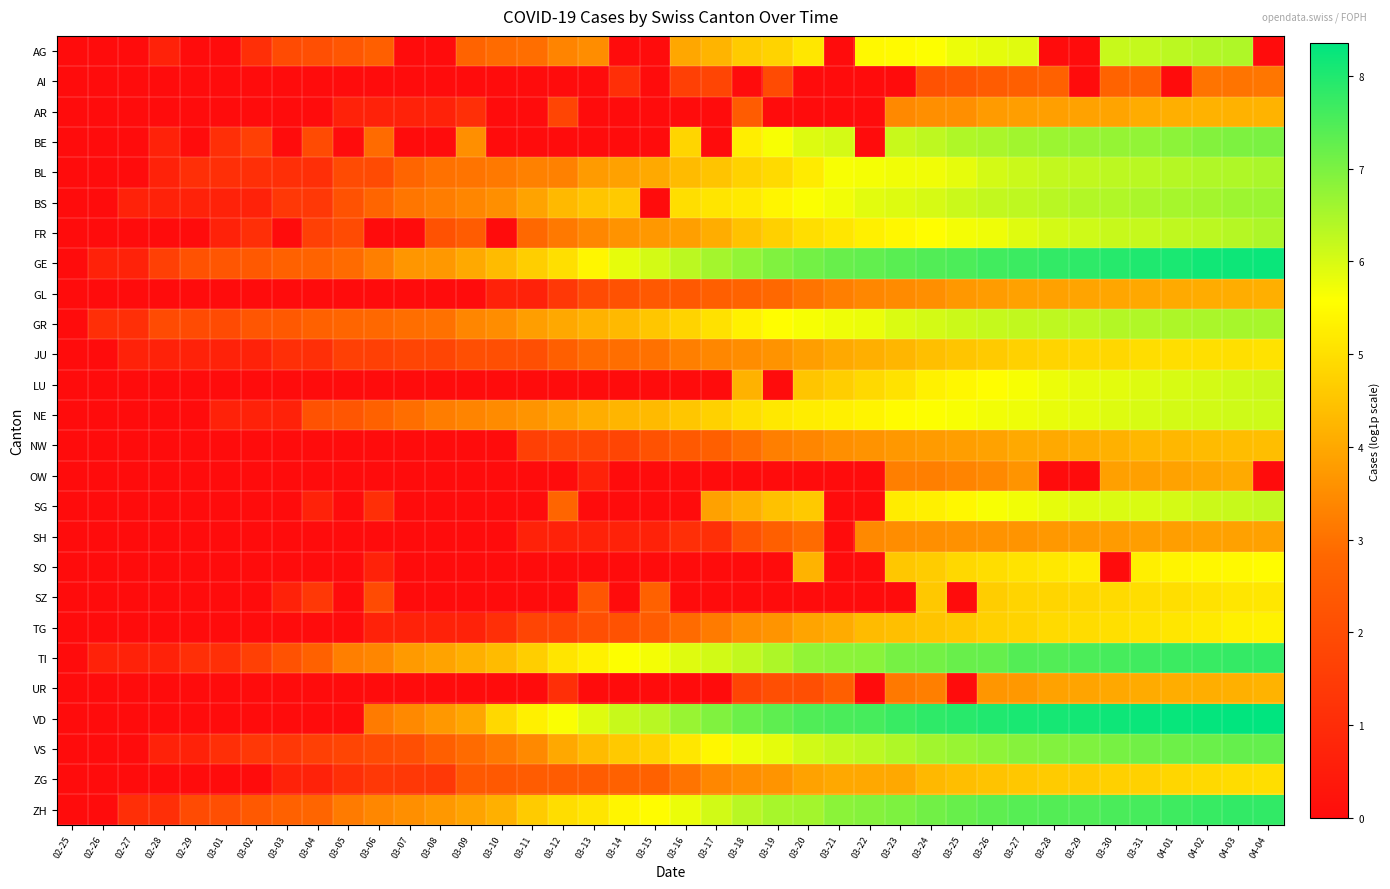

Reading left to right, list all the values displayed in this chart.

AG: 02-25=0.0	02-26=0.0	02-27=0.0	02-28=0.7	02-29=0.0	03-01=0.0	03-02=1.1	03-03=1.9	03-04=2.1	03-05=2.3	03-06=2.6	03-07=0.0	03-08=0.0	03-09=2.7	03-10=2.9	03-11=2.9	03-12=3.3	03-13=3.5	03-14=0.0	03-15=0.0	03-16=4.0	03-17=4.2	03-18=4.6	03-19=4.8	03-20=5.1	03-21=0.0	03-22=5.5	03-23=5.5	03-24=5.6	03-25=5.8	03-26=5.9	03-27=5.9	03-28=0.0	03-29=0.0	03-30=6.2	03-31=6.2	04-01=6.3	04-02=6.4	04-03=6.4	04-04=0.0
AI: 02-25=0.0	02-26=0.0	02-27=0.0	02-28=0.0	02-29=0.0	03-01=0.0	03-02=0.0	03-03=0.0	03-04=0.0	03-05=0.0	03-06=0.0	03-07=0.0	03-08=0.0	03-09=0.0	03-10=0.0	03-11=0.0	03-12=0.0	03-13=0.0	03-14=1.1	03-15=0.0	03-16=1.6	03-17=1.8	03-18=0.0	03-19=1.9	03-20=0.0	03-21=0.0	03-22=0.0	03-23=0.0	03-24=2.2	03-25=2.3	03-26=2.5	03-27=2.6	03-28=2.6	03-29=0.0	03-30=2.7	03-31=2.7	04-01=0.0	04-02=3.0	04-03=3.0	04-04=3.1
AR: 02-25=0.0	02-26=0.0	02-27=0.0	02-28=0.0	02-29=0.0	03-01=0.0	03-02=0.0	03-03=0.0	03-04=0.0	03-05=0.7	03-06=0.7	03-07=0.7	03-08=0.7	03-09=1.1	03-10=0.0	03-11=0.0	03-12=1.8	03-13=0.0	03-14=0.0	03-15=0.0	03-16=0.0	03-17=0.0	03-18=2.5	03-19=0.0	03-20=0.0	03-21=0.0	03-22=0.0	03-23=3.4	03-24=3.5	03-25=3.6	03-26=3.8	03-27=3.8	03-28=3.8	03-29=3.9	03-30=3.9	03-31=4.1	04-01=4.1	04-02=4.2	04-03=4.2	04-04=4.2
BE: 02-25=0.0	02-26=0.0	02-27=0.0	02-28=0.7	02-29=0.0	03-01=1.1	03-02=1.6	03-03=0.0	03-04=1.9	03-05=0.0	03-06=2.9	03-07=0.0	03-08=0.0	03-09=3.6	03-10=0.0	03-11=0.0	03-12=0.0	03-13=0.0	03-14=0.0	03-15=0.0	03-16=4.8	03-17=0.0	03-18=5.3	03-19=5.6	03-20=5.9	03-21=6.0	03-22=0.0	03-23=6.2	03-24=6.3	03-25=6.4	03-26=6.5	03-27=6.6	03-28=6.6	03-29=6.7	03-30=6.7	03-31=6.8	04-01=6.8	04-02=6.9	04-03=7.0	04-04=7.0
BL: 02-25=0.0	02-26=0.0	02-27=0.0	02-28=0.7	02-29=1.1	03-01=1.1	03-02=1.1	03-03=1.1	03-04=1.1	03-05=1.9	03-06=1.9	03-07=2.8	03-08=3.0	03-09=3.0	03-10=3.1	03-11=3.3	03-12=3.3	03-13=3.8	03-14=3.9	03-15=4.0	03-16=4.3	03-17=4.5	03-18=4.8	03-19=4.9	03-20=5.2	03-21=5.6	03-22=5.7	03-23=5.7	03-24=5.7	03-25=5.8	03-26=6.0	03-27=6.1	03-28=6.2	03-29=6.2	03-30=6.3	03-31=6.3	04-01=6.4	04-02=6.4	04-03=6.4	04-04=6.5
BS: 02-25=0.0	02-26=0.0	02-27=0.7	02-28=0.7	02-29=0.7	03-01=0.7	03-02=0.7	03-03=1.4	03-04=1.4	03-05=2.2	03-06=2.8	03-07=3.1	03-08=3.2	03-09=3.4	03-10=3.5	03-11=3.9	03-12=4.3	03-13=4.5	03-14=4.6	03-15=0.0	03-16=5.0	03-17=5.1	03-18=5.2	03-19=5.4	03-20=5.6	03-21=5.7	03-22=5.9	03-23=5.9	03-24=6.0	03-25=6.1	03-26=6.2	03-27=6.3	03-28=6.3	03-29=6.4	03-30=6.4	03-31=6.5	04-01=6.5	04-02=6.6	04-03=6.6	04-04=6.6
FR: 02-25=0.0	02-26=0.0	02-27=0.0	02-28=0.0	02-29=0.0	03-01=0.7	03-02=1.1	03-03=0.0	03-04=1.6	03-05=1.9	03-06=0.0	03-07=0.0	03-08=2.2	03-09=2.5	03-10=0.0	03-11=2.8	03-12=3.1	03-13=3.4	03-14=3.6	03-15=3.7	03-16=3.8	03-17=4.1	03-18=4.5	03-19=4.7	03-20=5.0	03-21=5.1	03-22=5.3	03-23=5.4	03-24=5.5	03-25=5.7	03-26=5.7	03-27=5.9	03-28=6.0	03-29=6.1	03-30=6.2	03-31=6.2	04-01=6.3	04-02=6.3	04-03=6.4	04-04=6.5
GE: 02-25=0.0	02-26=0.7	02-27=0.7	02-28=1.6	02-29=2.2	03-01=2.3	03-02=2.4	03-03=2.6	03-04=2.7	03-05=2.9	03-06=3.3	03-07=3.7	03-08=3.7	03-09=4.0	03-10=4.3	03-11=4.7	03-12=5.0	03-13=5.4	03-14=5.8	03-15=6.1	03-16=6.3	03-17=6.5	03-18=6.7	03-19=6.9	03-20=7.1	03-21=7.2	03-22=7.3	03-23=7.4	03-24=7.4	03-25=7.5	03-26=7.6	03-27=7.7	03-28=7.8	03-29=7.8	03-30=7.9	03-31=8.0	04-01=8.1	04-02=8.1	04-03=8.2	04-04=8.2
GL: 02-25=0.0	02-26=0.0	02-27=0.0	02-28=0.0	02-29=0.0	03-01=0.0	03-02=0.0	03-03=0.0	03-04=0.0	03-05=0.0	03-06=0.0	03-07=0.0	03-08=0.0	03-09=0.0	03-10=0.7	03-11=0.7	03-12=1.4	03-13=1.9	03-14=2.2	03-15=2.4	03-16=2.4	03-17=2.6	03-18=2.7	03-19=2.8	03-20=3.0	03-21=3.3	03-22=3.4	03-23=3.5	03-24=3.5	03-25=3.7	03-26=3.8	03-27=3.9	03-28=3.9	03-29=3.9	03-30=4.0	03-31=4.0	04-01=4.0	04-02=4.1	04-03=4.1	04-04=4.1
GR: 02-25=0.0	02-26=1.1	02-27=1.1	02-28=1.9	02-29=1.9	03-01=1.9	03-02=2.3	03-03=2.4	03-04=2.6	03-05=2.8	03-06=2.8	03-07=2.9	03-08=3.0	03-09=3.4	03-10=3.5	03-11=3.8	03-12=4.0	03-13=4.2	03-14=4.3	03-15=4.5	03-16=4.8	03-17=5.0	03-18=5.3	03-19=5.5	03-20=5.6	03-21=5.7	03-22=5.8	03-23=6.0	03-24=6.0	03-25=6.1	03-26=6.2	03-27=6.2	03-28=6.3	03-29=6.3	03-30=6.4	03-31=6.4	04-01=6.5	04-02=6.5	04-03=6.5	04-04=6.5
JU: 02-25=0.0	02-26=0.0	02-27=0.7	02-28=0.7	02-29=0.7	03-01=0.7	03-02=0.7	03-03=1.1	03-04=1.1	03-05=1.6	03-06=1.6	03-07=1.8	03-08=1.8	03-09=2.1	03-10=2.1	03-11=2.1	03-12=2.6	03-13=2.9	03-14=2.9	03-15=3.0	03-16=3.3	03-17=3.4	03-18=3.5	03-19=3.6	03-20=3.8	03-21=4.0	03-22=4.1	03-23=4.2	03-24=4.4	03-25=4.5	03-26=4.6	03-27=4.7	03-28=4.8	03-29=4.9	03-30=4.9	03-31=4.9	04-01=5.0	04-02=5.0	04-03=5.0	04-04=5.0
LU: 02-25=0.0	02-26=0.0	02-27=0.0	02-28=0.0	02-29=0.0	03-01=0.0	03-02=0.0	03-03=0.0	03-04=0.0	03-05=0.0	03-06=0.0	03-07=0.0	03-08=0.0	03-09=0.0	03-10=0.0	03-11=0.0	03-12=0.0	03-13=0.0	03-14=0.0	03-15=0.0	03-16=0.0	03-17=0.0	03-18=4.2	03-19=0.0	03-20=4.5	03-21=4.7	03-22=4.9	03-23=5.1	03-24=5.3	03-25=5.4	03-26=5.5	03-27=5.7	03-28=5.8	03-29=5.8	03-30=5.9	03-31=5.9	04-01=6.0	04-02=6.0	04-03=6.1	04-04=6.2
NE: 02-25=0.0	02-26=0.0	02-27=0.0	02-28=0.0	02-29=0.0	03-01=0.7	03-02=0.7	03-03=0.7	03-04=2.2	03-05=2.3	03-06=2.6	03-07=2.9	03-08=3.2	03-09=3.3	03-10=3.5	03-11=3.6	03-12=3.9	03-13=4.1	03-14=4.2	03-15=4.3	03-16=4.5	03-17=4.7	03-18=5.0	03-19=5.2	03-20=5.2	03-21=5.3	03-22=5.4	03-23=5.5	03-24=5.6	03-25=5.6	03-26=5.7	03-27=5.8	03-28=5.8	03-29=5.8	03-30=5.9	03-31=6.0	04-01=6.0	04-02=6.1	04-03=6.1	04-04=6.1
NW: 02-25=0.0	02-26=0.0	02-27=0.0	02-28=0.0	02-29=0.0	03-01=0.0	03-02=0.0	03-03=0.0	03-04=0.0	03-05=0.0	03-06=0.0	03-07=0.0	03-08=0.0	03-09=0.0	03-10=0.0	03-11=1.6	03-12=1.8	03-13=1.8	03-14=1.8	03-15=2.2	03-16=2.4	03-17=2.6	03-18=2.9	03-19=3.3	03-20=3.4	03-21=3.5	03-22=3.6	03-23=3.7	03-24=3.8	03-25=3.8	03-26=3.9	03-27=4.0	03-28=4.0	03-29=4.1	03-30=4.2	03-31=4.3	04-01=4.3	04-02=4.3	04-03=4.4	04-04=4.4
OW: 02-25=0.0	02-26=0.0	02-27=0.0	02-28=0.0	02-29=0.0	03-01=0.0	03-02=0.0	03-03=0.0	03-04=0.0	03-05=0.0	03-06=0.0	03-07=0.0	03-08=0.0	03-09=0.0	03-10=0.0	03-11=0.0	03-12=0.0	03-13=0.7	03-14=0.0	03-15=0.0	03-16=0.0	03-17=0.0	03-18=0.0	03-19=0.0	03-20=0.0	03-21=0.0	03-22=0.0	03-23=3.3	03-24=3.3	03-25=3.3	03-26=3.4	03-27=3.6	03-28=0.0	03-29=0.0	03-30=3.9	03-31=3.9	04-01=3.9	04-02=4.0	04-03=4.0	04-04=0.0
SG: 02-25=0.0	02-26=0.0	02-27=0.0	02-28=0.0	02-29=0.0	03-01=0.0	03-02=0.0	03-03=0.0	03-04=0.7	03-05=0.0	03-06=1.1	03-07=0.0	03-08=0.0	03-09=0.0	03-10=0.0	03-11=0.0	03-12=2.8	03-13=0.0	03-14=0.0	03-15=0.0	03-16=0.0	03-17=3.9	03-18=4.1	03-19=4.5	03-20=4.6	03-21=0.0	03-22=0.0	03-23=5.2	03-24=5.3	03-25=5.4	03-26=5.6	03-27=5.7	03-28=5.8	03-29=5.9	03-30=6.0	03-31=6.0	04-01=6.0	04-02=6.1	04-03=6.2	04-04=6.2
SH: 02-25=0.0	02-26=0.0	02-27=0.0	02-28=0.0	02-29=0.0	03-01=0.0	03-02=0.0	03-03=0.0	03-04=0.0	03-05=0.0	03-06=0.0	03-07=0.0	03-08=0.0	03-09=0.0	03-10=0.0	03-11=0.7	03-12=0.7	03-13=0.7	03-14=0.7	03-15=0.7	03-16=1.1	03-17=1.1	03-18=2.2	03-19=2.6	03-20=2.9	03-21=0.0	03-22=3.4	03-23=3.5	03-24=3.6	03-25=3.6	03-26=3.6	03-27=3.6	03-28=3.7	03-29=3.7	03-30=3.8	03-31=3.8	04-01=3.8	04-02=3.9	04-03=3.9	04-04=3.9
SO: 02-25=0.0	02-26=0.0	02-27=0.0	02-28=0.0	02-29=0.0	03-01=0.0	03-02=0.0	03-03=0.0	03-04=0.0	03-05=0.0	03-06=0.7	03-07=0.0	03-08=0.0	03-09=0.0	03-10=0.0	03-11=0.0	03-12=0.0	03-13=0.0	03-14=0.0	03-15=0.0	03-16=0.0	03-17=0.0	03-18=0.0	03-19=0.0	03-20=4.2	03-21=0.0	03-22=0.0	03-23=4.6	03-24=4.7	03-25=4.9	03-26=5.0	03-27=5.1	03-28=5.2	03-29=5.3	03-30=0.0	03-31=5.3	04-01=5.4	04-02=5.4	04-03=5.5	04-04=5.5
SZ: 02-25=0.0	02-26=0.0	02-27=0.0	02-28=0.0	02-29=0.0	03-01=0.0	03-02=0.0	03-03=0.7	03-04=1.4	03-05=0.0	03-06=1.9	03-07=0.0	03-08=0.0	03-09=0.0	03-10=0.0	03-11=0.0	03-12=0.0	03-13=2.3	03-14=0.0	03-15=2.6	03-16=0.0	03-17=0.0	03-18=0.0	03-19=0.0	03-20=0.0	03-21=0.0	03-22=0.0	03-23=0.0	03-24=4.6	03-25=0.0	03-26=4.7	03-27=4.8	03-28=4.8	03-29=4.9	03-30=4.9	03-31=4.9	04-01=5.0	04-02=5.0	04-03=5.1	04-04=5.1
TG: 02-25=0.0	02-26=0.0	02-27=0.0	02-28=0.0	02-29=0.0	03-01=0.0	03-02=0.0	03-03=0.0	03-04=0.0	03-05=0.0	03-06=0.7	03-07=0.7	03-08=0.7	03-09=0.7	03-10=1.1	03-11=1.8	03-12=1.8	03-13=2.1	03-14=2.2	03-15=2.5	03-16=2.9	03-17=3.2	03-18=3.5	03-19=3.6	03-20=3.9	03-21=4.1	03-22=4.3	03-23=4.4	03-24=4.5	03-25=4.6	03-26=4.7	03-27=4.8	03-28=4.9	03-29=4.9	03-30=5.0	03-31=5.0	04-01=5.1	04-02=5.2	04-03=5.3	04-04=5.3
TI: 02-25=0.0	02-26=0.7	02-27=0.7	02-28=0.7	02-29=1.1	03-01=1.1	03-02=1.6	03-03=2.2	03-04=2.6	03-05=3.3	03-06=3.4	03-07=3.7	03-08=3.9	03-09=4.1	03-10=4.3	03-11=4.7	03-12=5.1	03-13=5.3	03-14=5.6	03-15=5.7	03-16=5.9	03-17=6.1	03-18=6.2	03-19=6.5	03-20=6.7	03-21=6.8	03-22=6.9	03-23=7.1	03-24=7.1	03-25=7.2	03-26=7.2	03-27=7.4	03-28=7.5	03-29=7.5	03-30=7.6	03-31=7.6	04-01=7.7	04-02=7.7	04-03=7.8	04-04=7.8
UR: 02-25=0.0	02-26=0.0	02-27=0.0	02-28=0.0	02-29=0.0	03-01=0.0	03-02=0.0	03-03=0.0	03-04=0.0	03-05=0.0	03-06=0.0	03-07=0.0	03-08=0.0	03-09=0.0	03-10=0.0	03-11=0.0	03-12=1.1	03-13=0.0	03-14=0.0	03-15=0.0	03-16=0.0	03-17=0.0	03-18=1.8	03-19=2.1	03-20=2.1	03-21=2.6	03-22=0.0	03-23=3.1	03-24=3.3	03-25=0.0	03-26=3.7	03-27=3.7	03-28=3.9	03-29=3.9	03-30=4.0	03-31=4.1	04-01=4.1	04-02=4.1	04-03=4.1	04-04=4.2
VD: 02-25=0.0	02-26=0.0	02-27=0.0	02-28=0.0	02-29=0.0	03-01=0.0	03-02=0.0	03-03=0.0	03-04=0.0	03-05=0.0	03-06=3.2	03-07=3.4	03-08=3.7	03-09=4.0	03-10=4.9	03-11=5.3	03-12=5.6	03-13=5.9	03-14=6.2	03-15=6.3	03-16=6.7	03-17=6.9	03-18=7.2	03-19=7.3	03-20=7.5	03-21=7.5	03-22=7.6	03-23=7.7	03-24=7.8	03-25=7.9	03-26=8.0	03-27=8.1	03-28=8.1	03-29=8.1	03-30=8.2	03-31=8.2	04-01=8.3	04-02=8.3	04-03=8.3	04-04=8.4
VS: 02-25=0.0	02-26=0.0	02-27=0.0	02-28=0.7	02-29=0.7	03-01=1.1	03-02=1.4	03-03=1.4	03-04=1.6	03-05=1.8	03-06=1.9	03-07=2.1	03-08=2.6	03-09=2.9	03-10=3.1	03-11=3.4	03-12=4.0	03-13=4.3	03-14=4.6	03-15=4.8	03-16=5.2	03-17=5.4	03-18=5.7	03-19=5.9	03-20=6.1	03-21=6.2	03-22=6.3	03-23=6.4	03-24=6.6	03-25=6.7	03-26=6.8	03-27=6.9	03-28=6.9	03-29=7.0	03-30=7.0	03-31=7.1	04-01=7.2	04-02=7.2	04-03=7.2	04-04=7.3
ZG: 02-25=0.0	02-26=0.0	02-27=0.0	02-28=0.0	02-29=0.0	03-01=0.0	03-02=0.0	03-03=0.7	03-04=0.7	03-05=1.1	03-06=1.4	03-07=1.4	03-08=1.4	03-09=2.4	03-10=2.4	03-11=2.5	03-12=2.5	03-13=2.5	03-14=2.6	03-15=2.6	03-16=3.0	03-17=3.4	03-18=3.5	03-19=3.6	03-20=3.9	03-21=4.0	03-22=4.0	03-23=4.0	03-24=4.3	03-25=4.4	03-26=4.5	03-27=4.6	03-28=4.6	03-29=4.6	03-30=4.7	03-31=4.7	04-01=4.8	04-02=4.9	04-03=4.9	04-04=5.0
ZH: 02-25=0.0	02-26=0.0	02-27=1.1	02-28=1.1	02-29=1.9	03-01=2.1	03-02=2.4	03-03=2.6	03-04=2.8	03-05=3.2	03-06=3.4	03-07=3.6	03-08=3.7	03-09=3.9	03-10=4.1	03-11=4.6	03-12=4.9	03-13=5.1	03-14=5.4	03-15=5.5	03-16=5.8	03-17=6.1	03-18=6.3	03-19=6.5	03-20=6.6	03-21=6.8	03-22=6.9	03-23=7.0	03-24=7.1	03-25=7.2	03-26=7.3	03-27=7.4	03-28=7.4	03-29=7.5	03-30=7.5	03-31=7.6	04-01=7.7	04-02=7.7	04-03=7.8	04-04=7.8